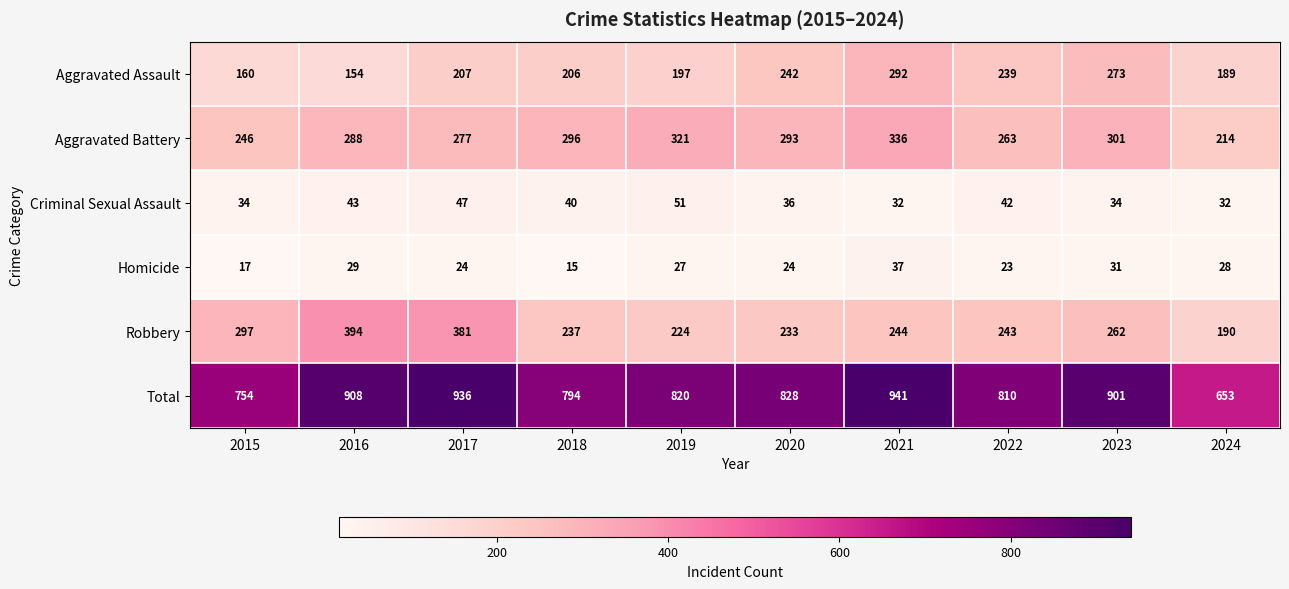

Which series has the largest total across all categories?

Total